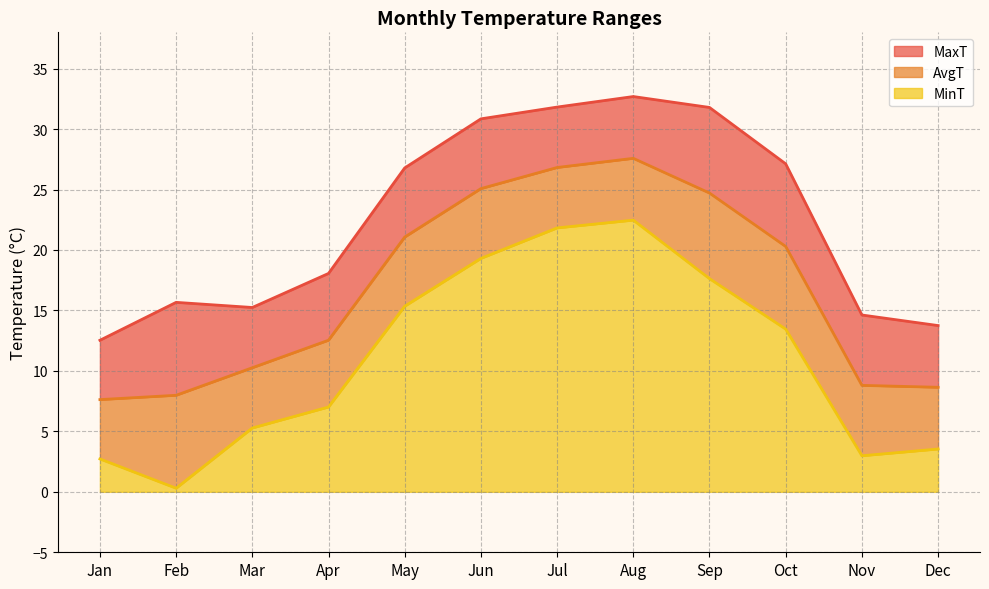

True or false: MaxT and AvgT cross at least once.

False